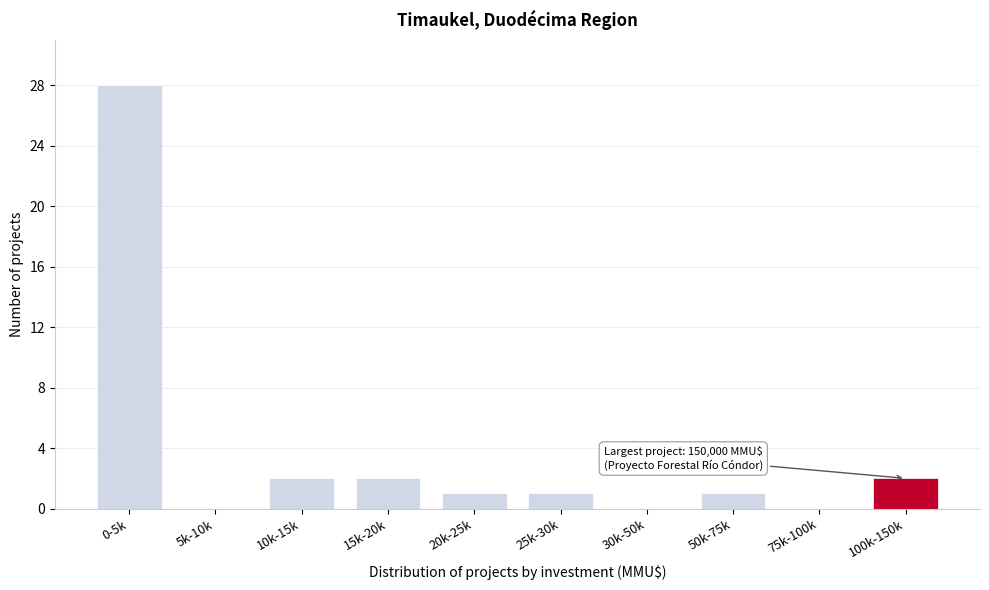

Reading right to left, transcribe all the data shown in this chart.

100k-150k=2	75k-100k=0	50k-75k=1	30k-50k=0	25k-30k=1	20k-25k=1	15k-20k=2	10k-15k=2	5k-10k=0	0-5k=28